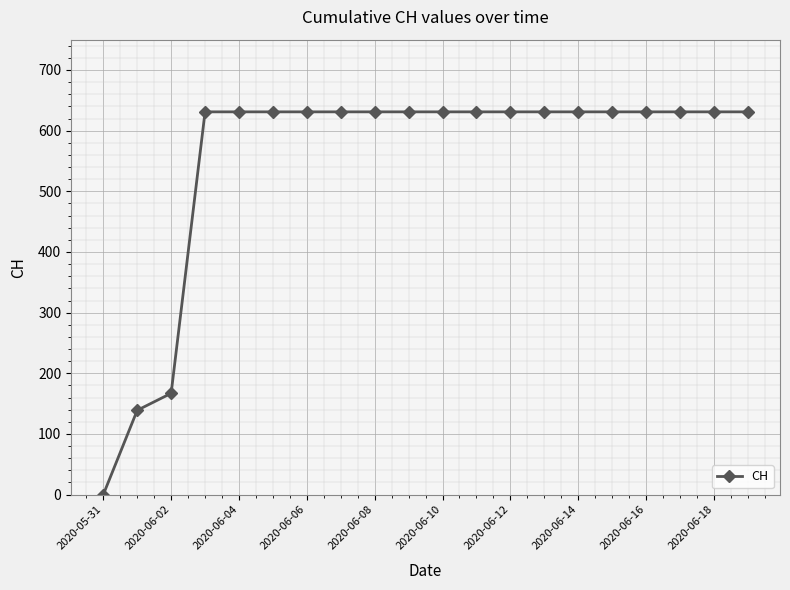

What is the sum of all values?

11033